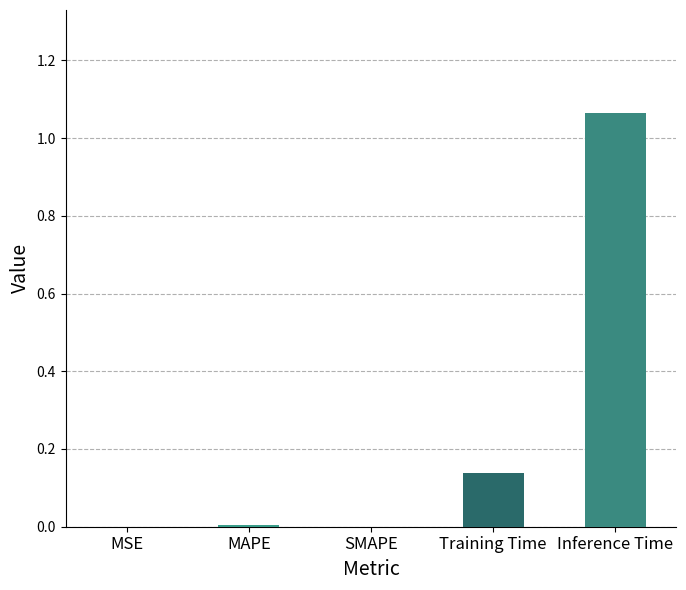

Which label corresponds to the largest value in the chart?

Inference Time